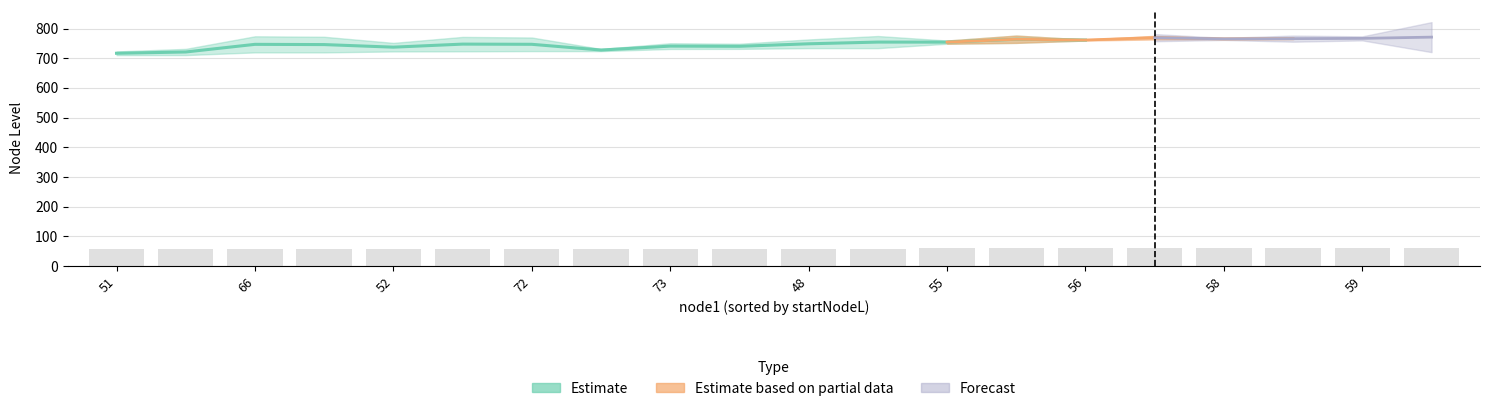

At which label does startNodeL reach its peak?

59